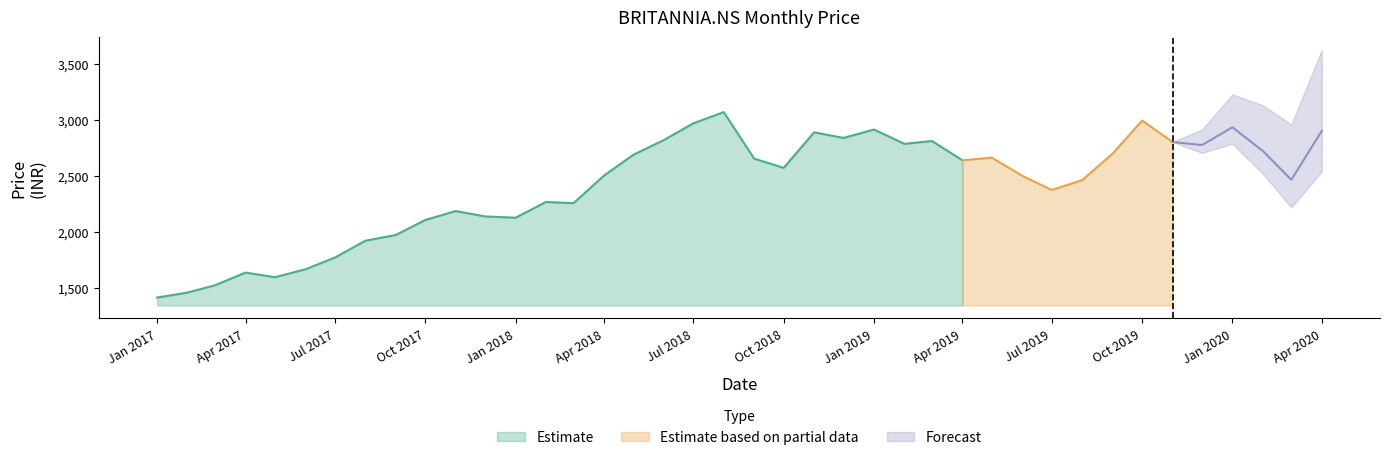

Between 2019-10-01 and 2020-03-01, which is larger?

2019-10-01